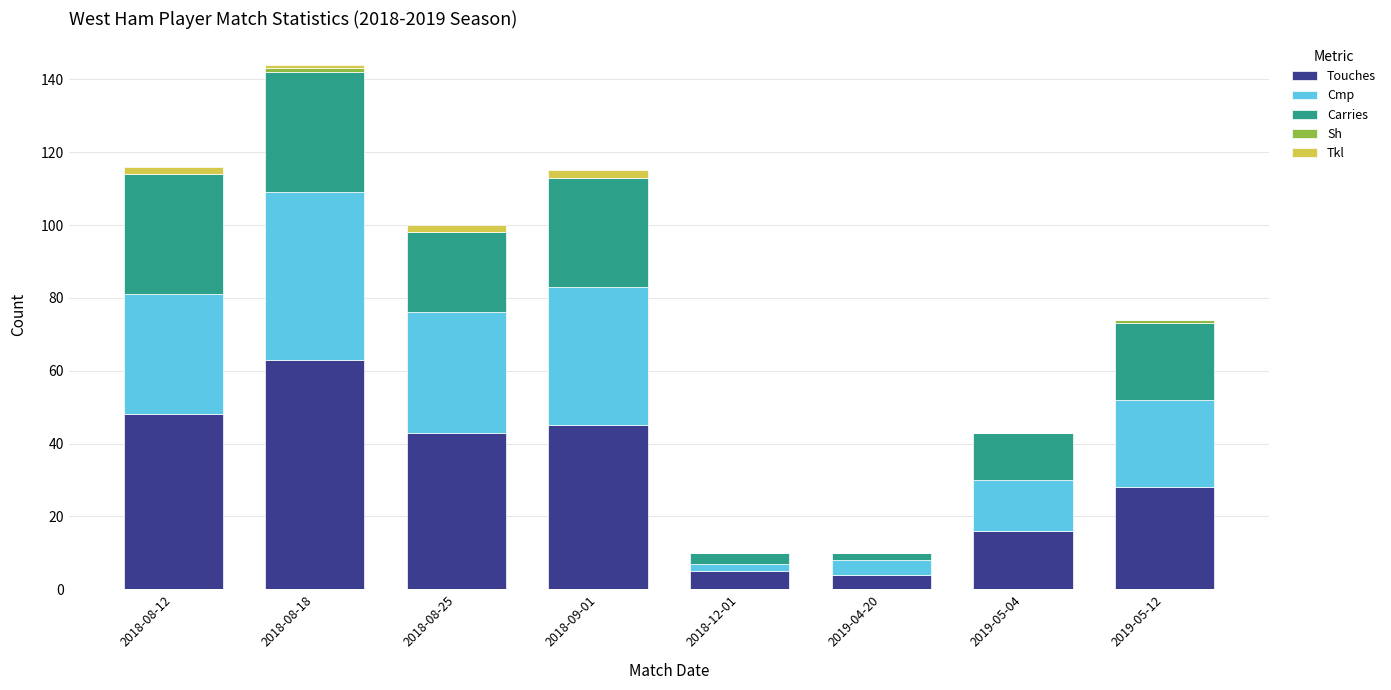

At which category is the sum across all series the highest?

2018-08-18